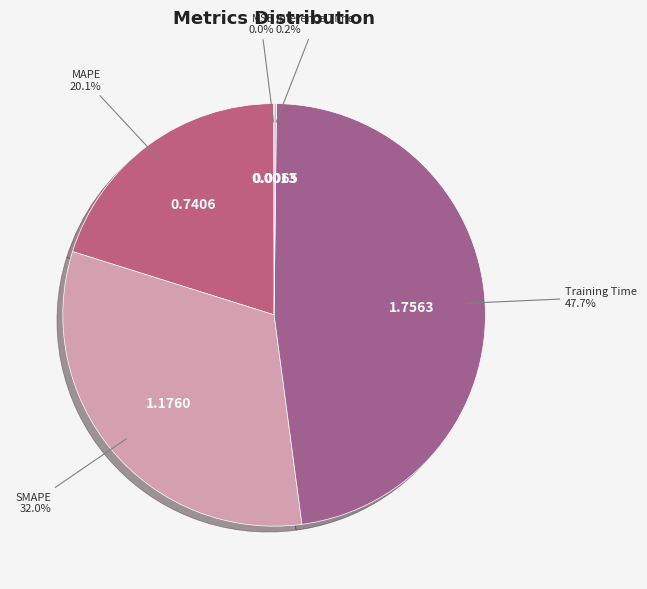

What is the largest slice in the pie chart?

Training Time